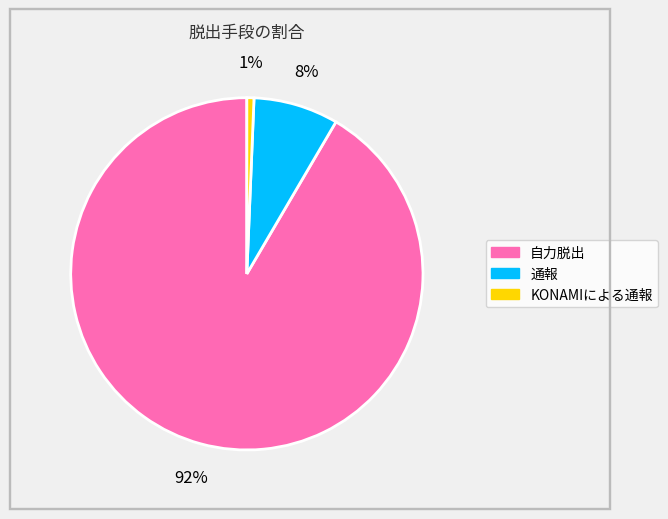

Does 自力脱出 account for over 50% of the chart?

Yes